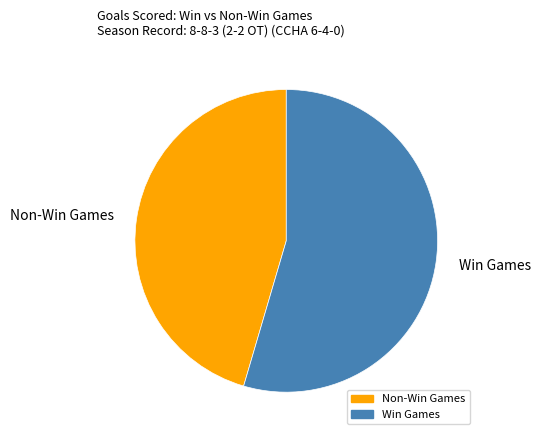

True or false: Win Games accounts for 55% of the total.

True